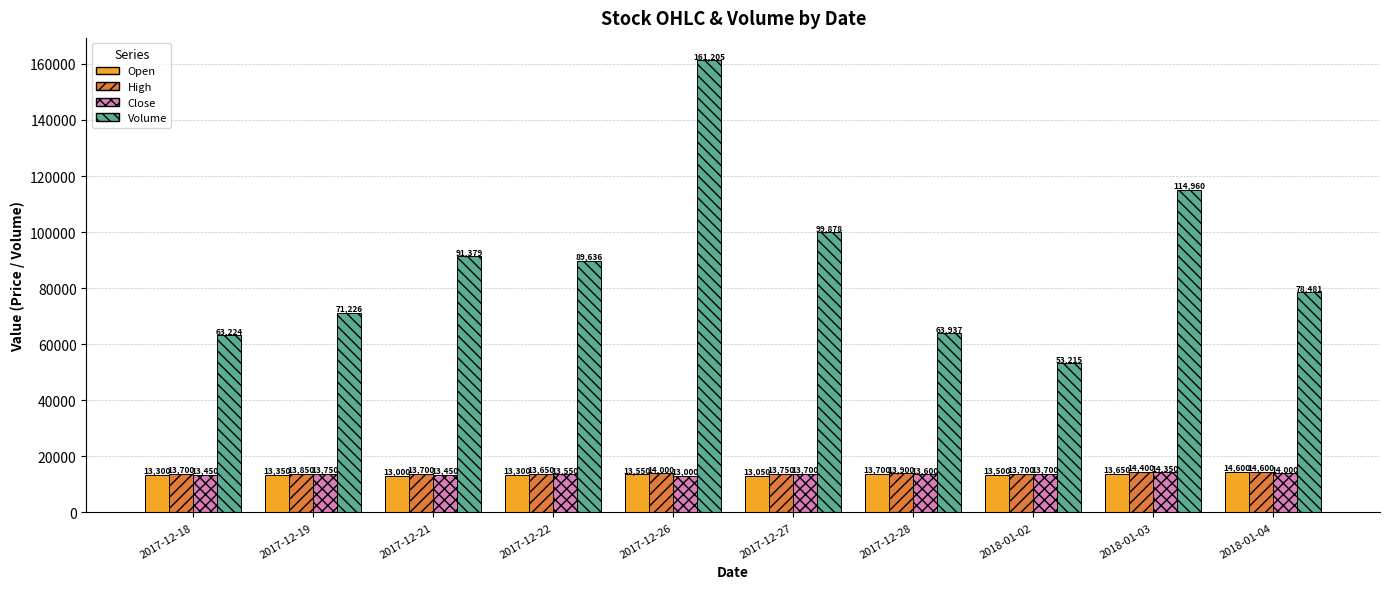

What value does the Close series have at 2017-12-21, to the nearest 50?

13450